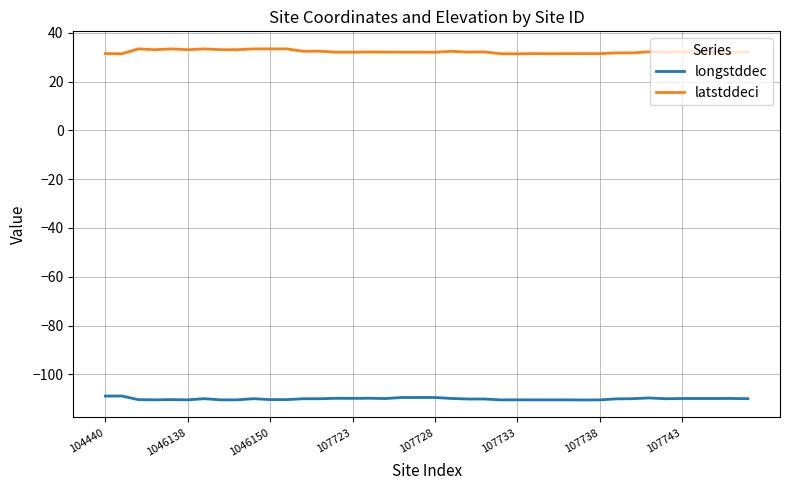

List the series in order of their overall mean, highest first.

latstddeci, longstddec